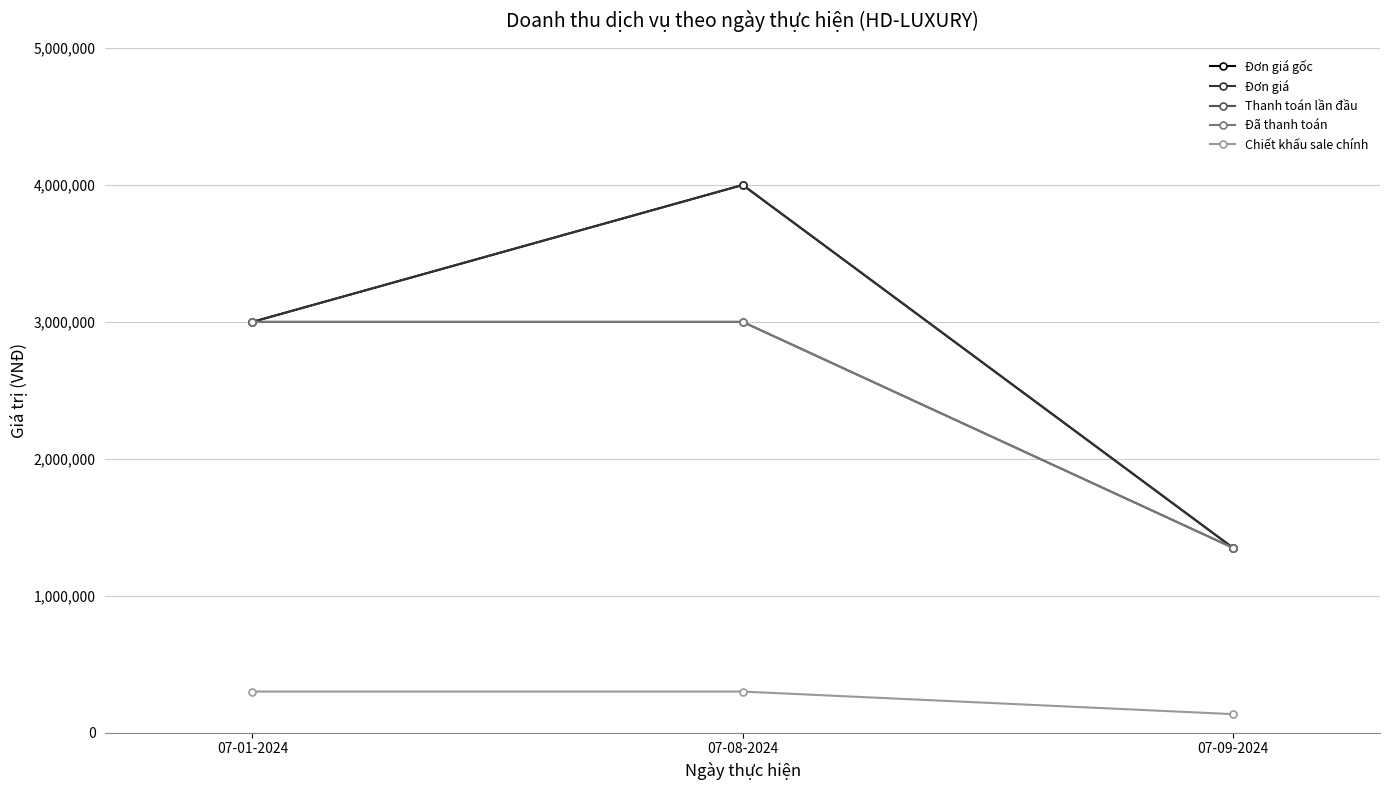

Is this an area chart (filled region under the line)?

No